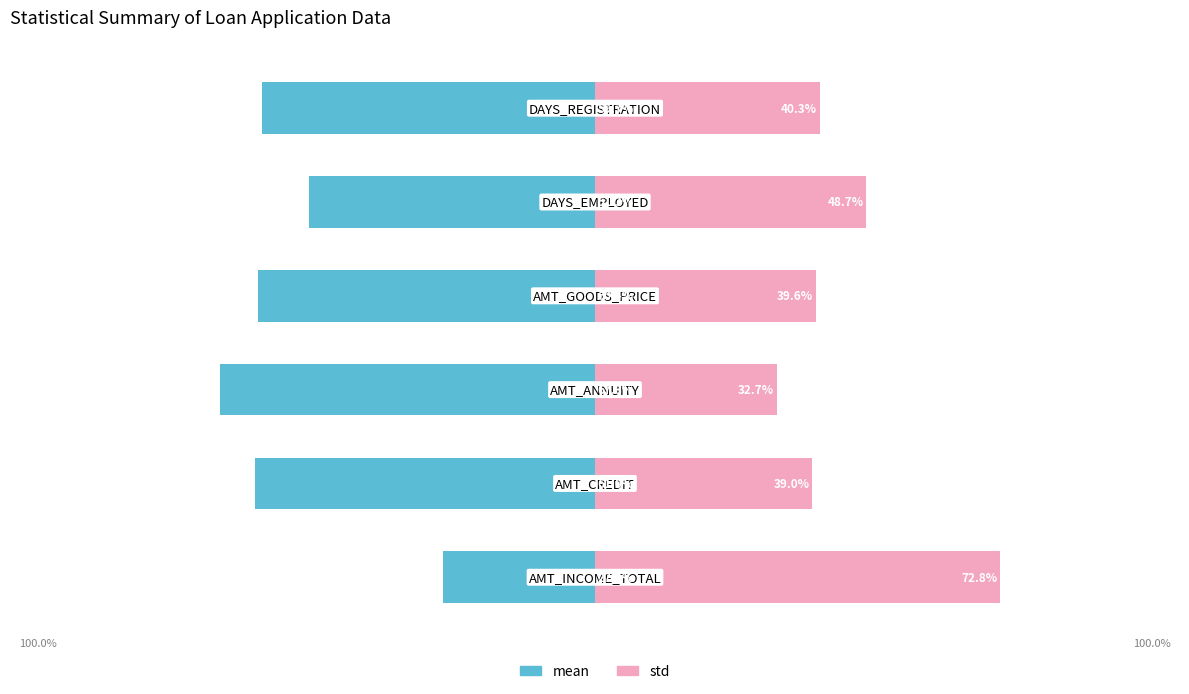

What is the value of the std bar at the 6th from the left?

40.3